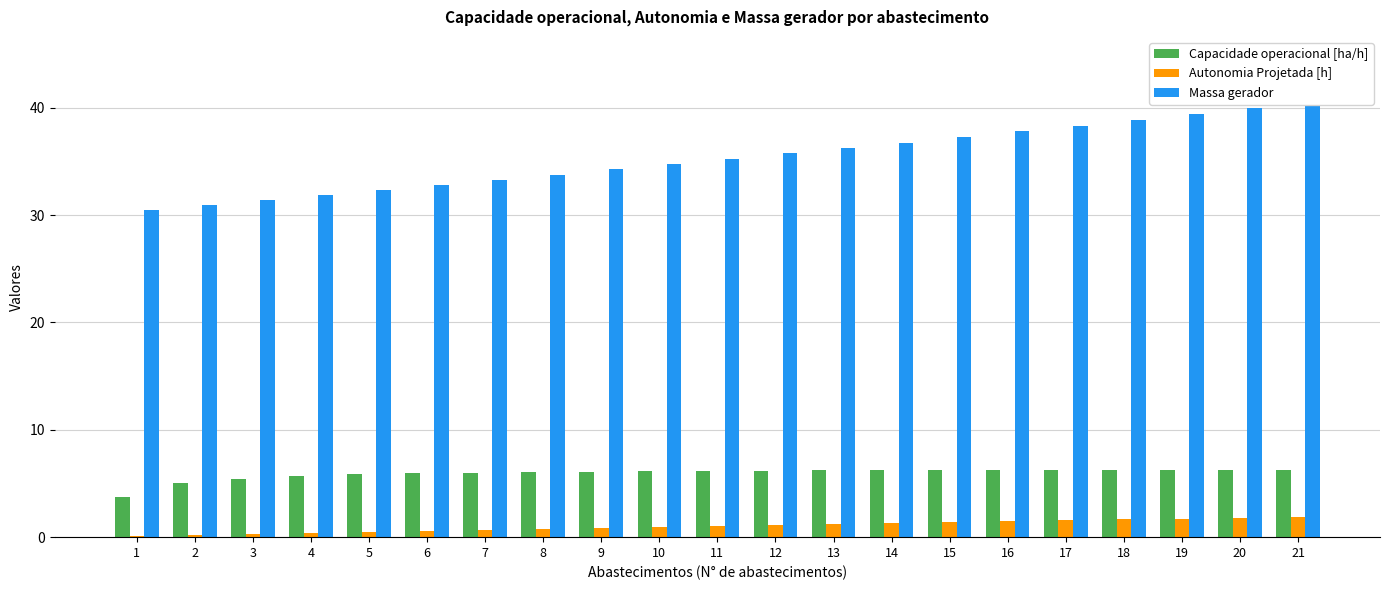

Which label corresponds to the smallest value in the chart?

1